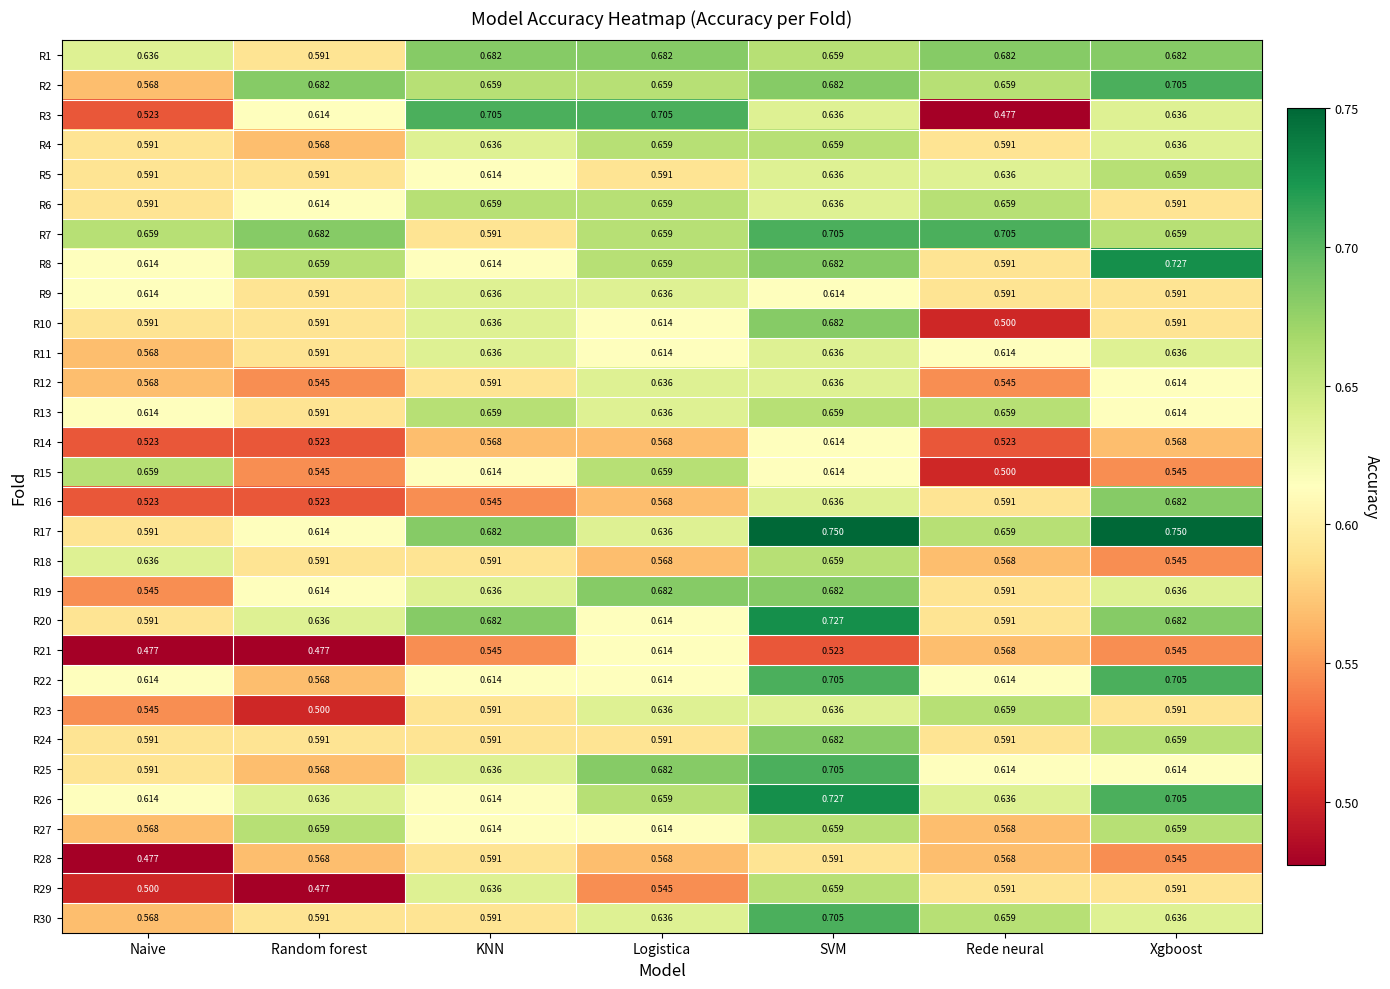

What is the smallest value displayed?

0.5